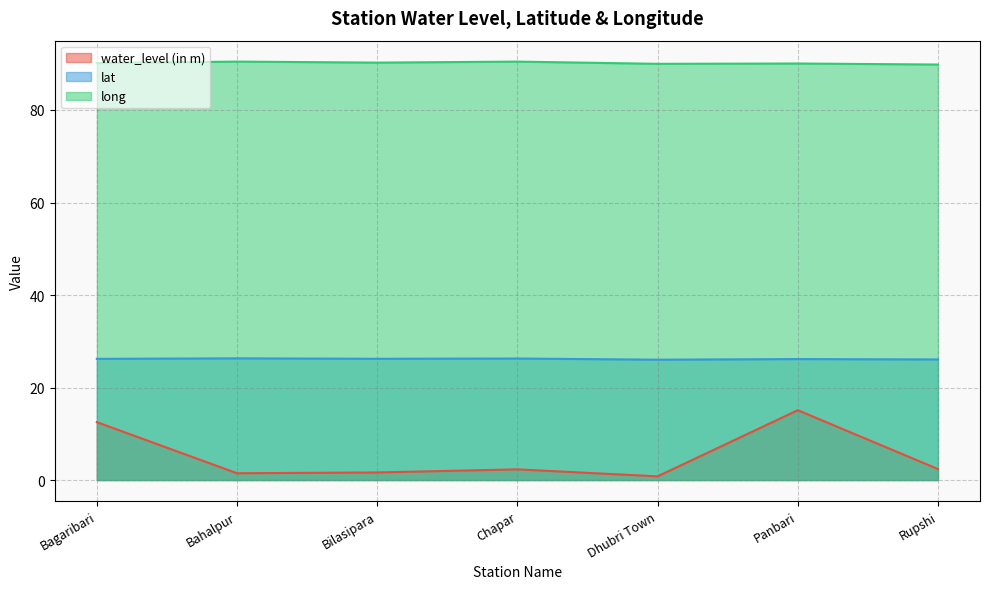

What is the difference between the lat values at Bagaribari and Bahalpur?

0.1